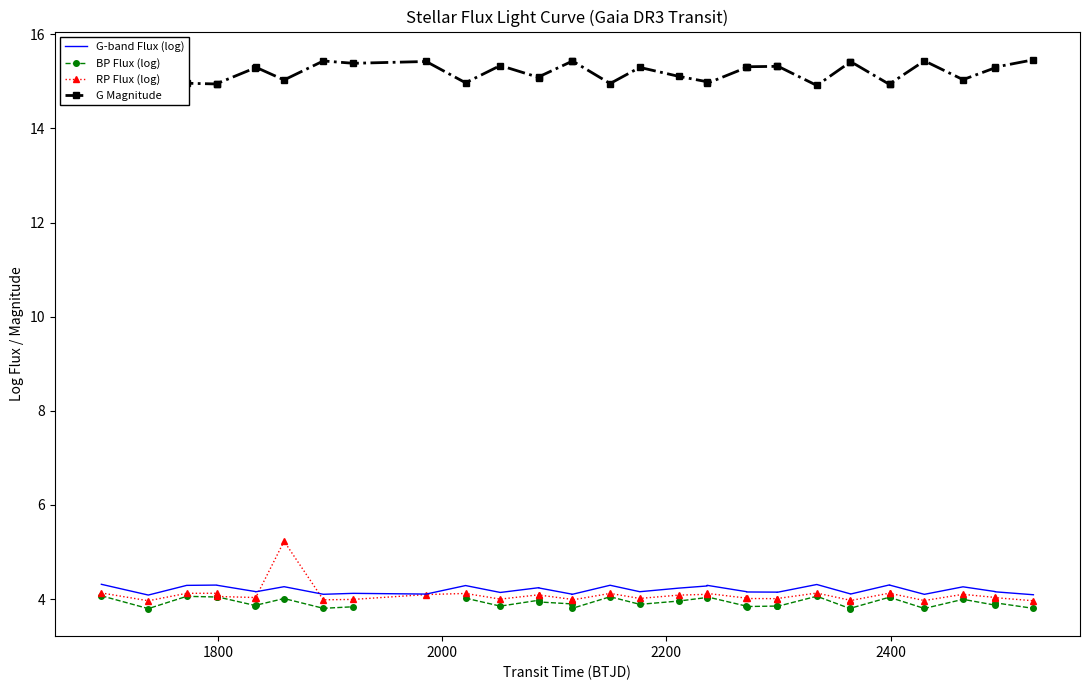

Is the value of G Magnitude at 27 greater than the value of BP Flux (log) at 26?

Yes